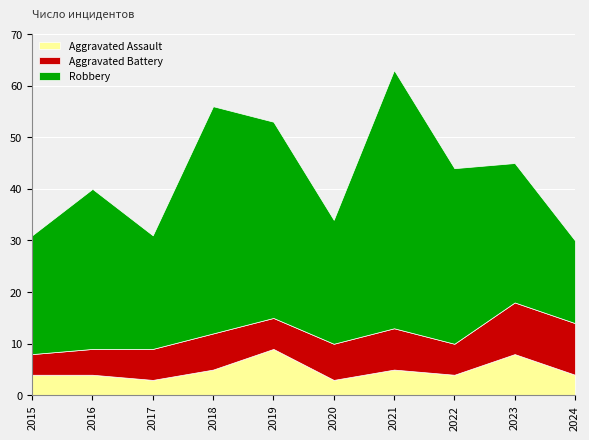

Between 2017 and 2023, which is larger?

2023